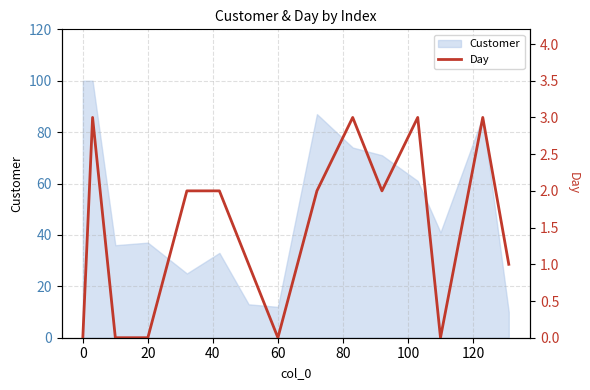

How many lines are shown in the chart?

1